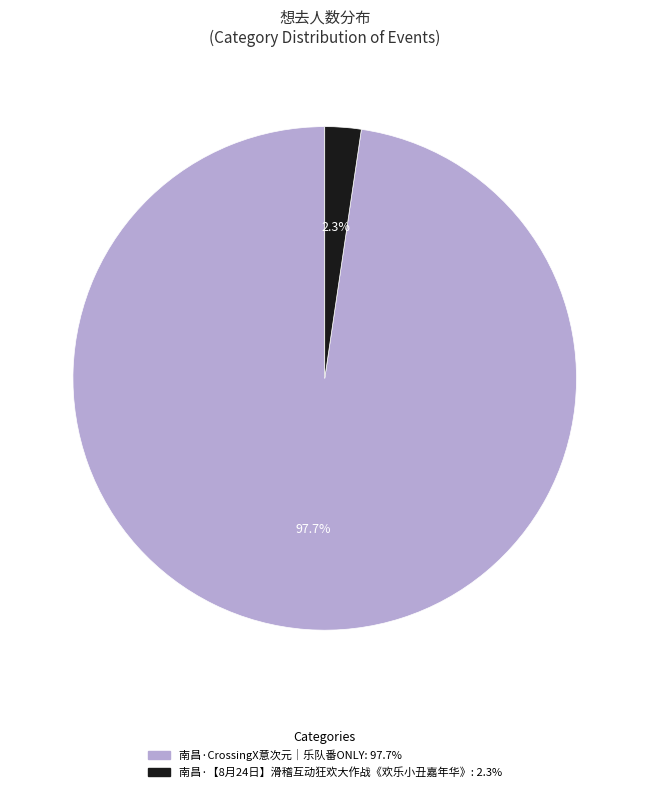

Rank the categories by value from highest to lowest.

南昌·CrossingX意次元｜乐队番ONLY, 南昌·【8月24日】滑稽互动狂欢大作战《欢乐小丑嘉年华》